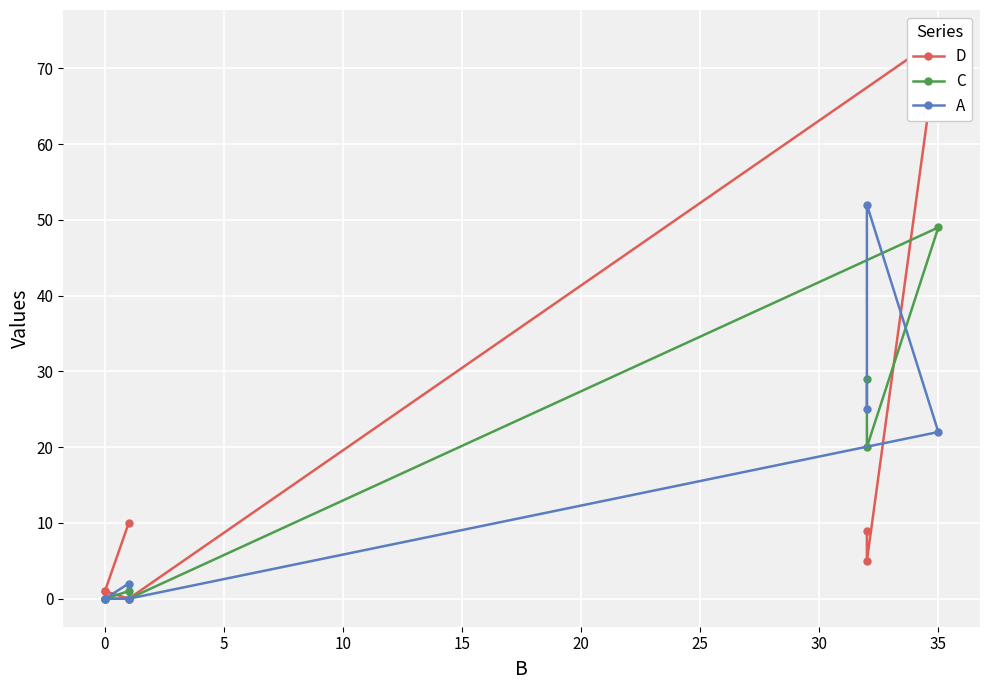

At 10, list the series in order from smallest to largest.

D, C, A